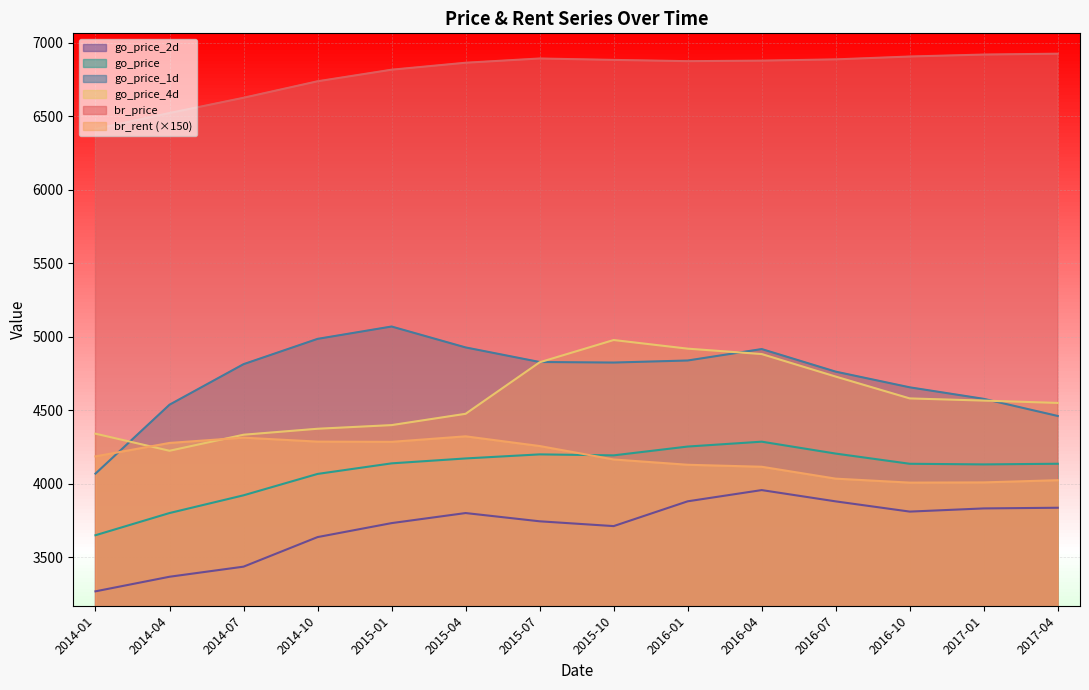

Between 2017-04 and 2014-07, which is larger?

2017-04